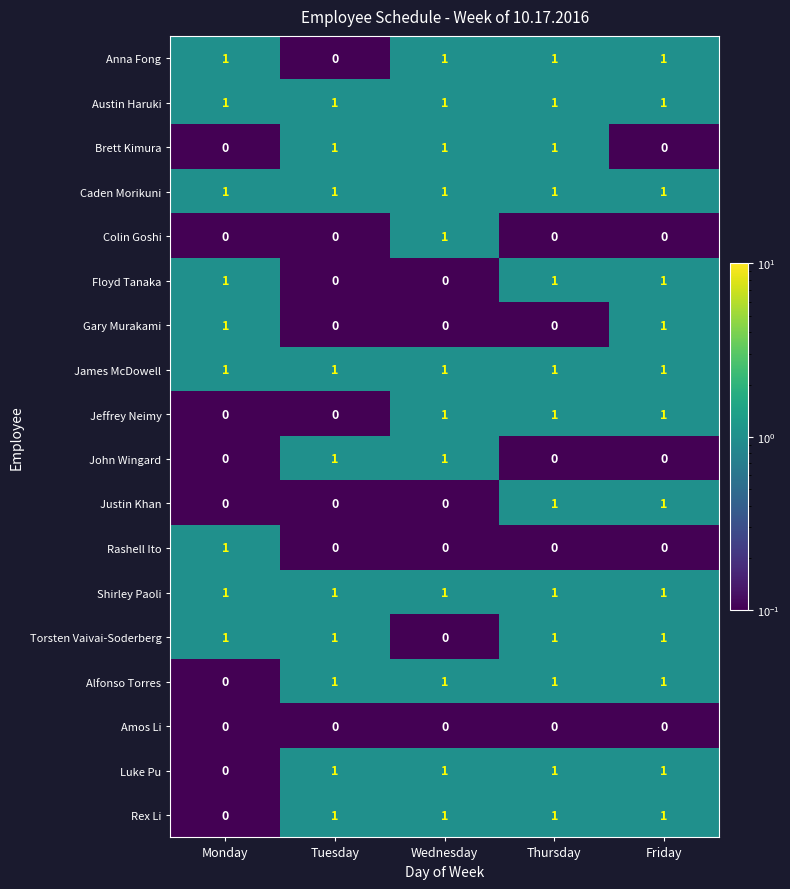

Is the value of Torsten Vaivai-Soderberg at Thursday greater than the value of Justin Khan at Monday?

Yes